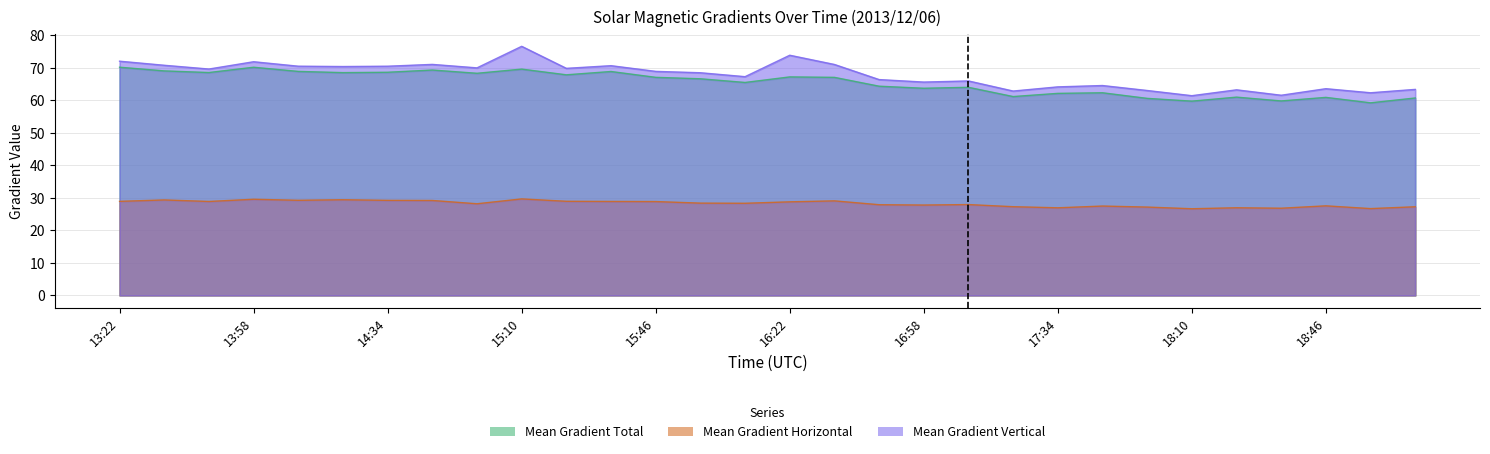

At how many categories does at least one series exceed 37?

30